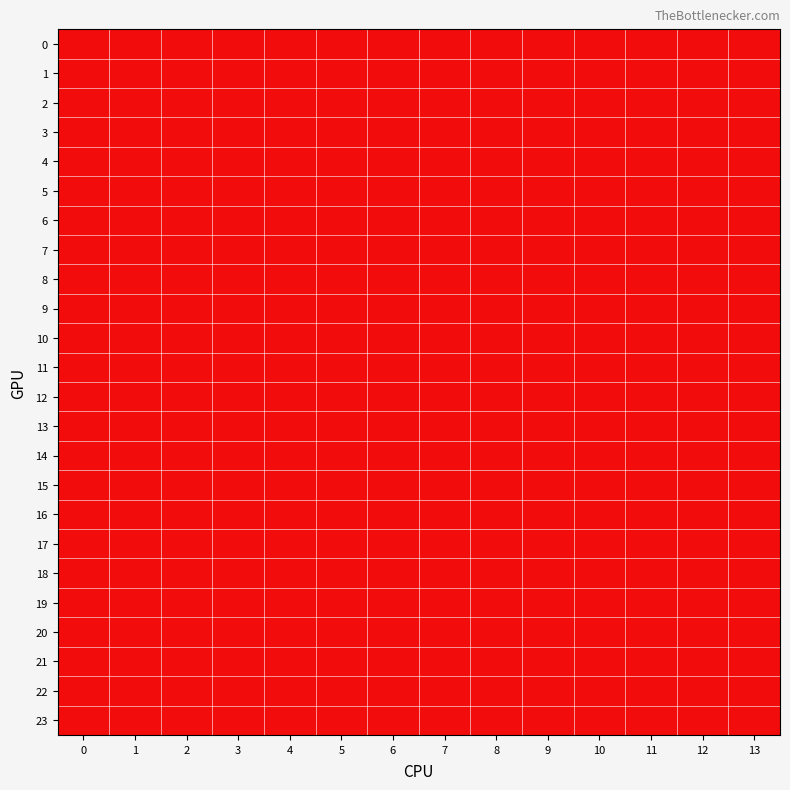

At 7, list the series in order from largest to smallest.

0, 1, 2, 3, 4, 5, 6, 7, 8, 9, 10, 11, 12, 13, 14, 15, 16, 17, 18, 19, 20, 21, 22, 23